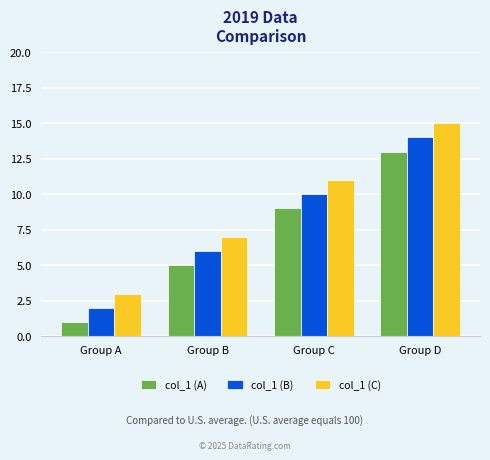

How many bars are there in total?

12